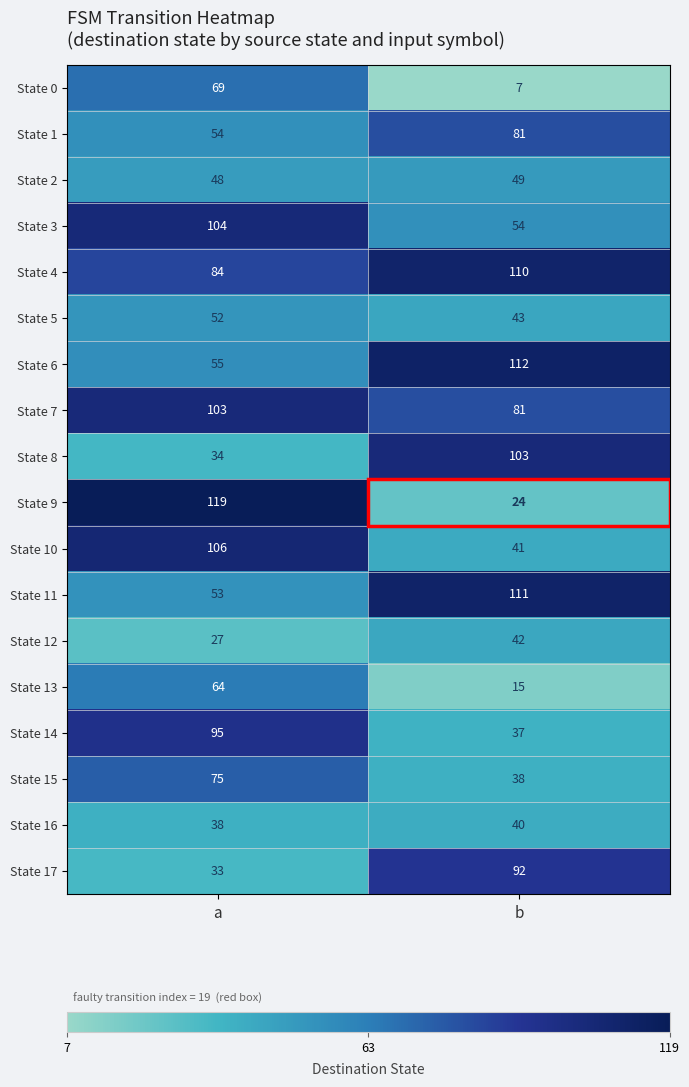

What is the sum of all State 15 values?

113